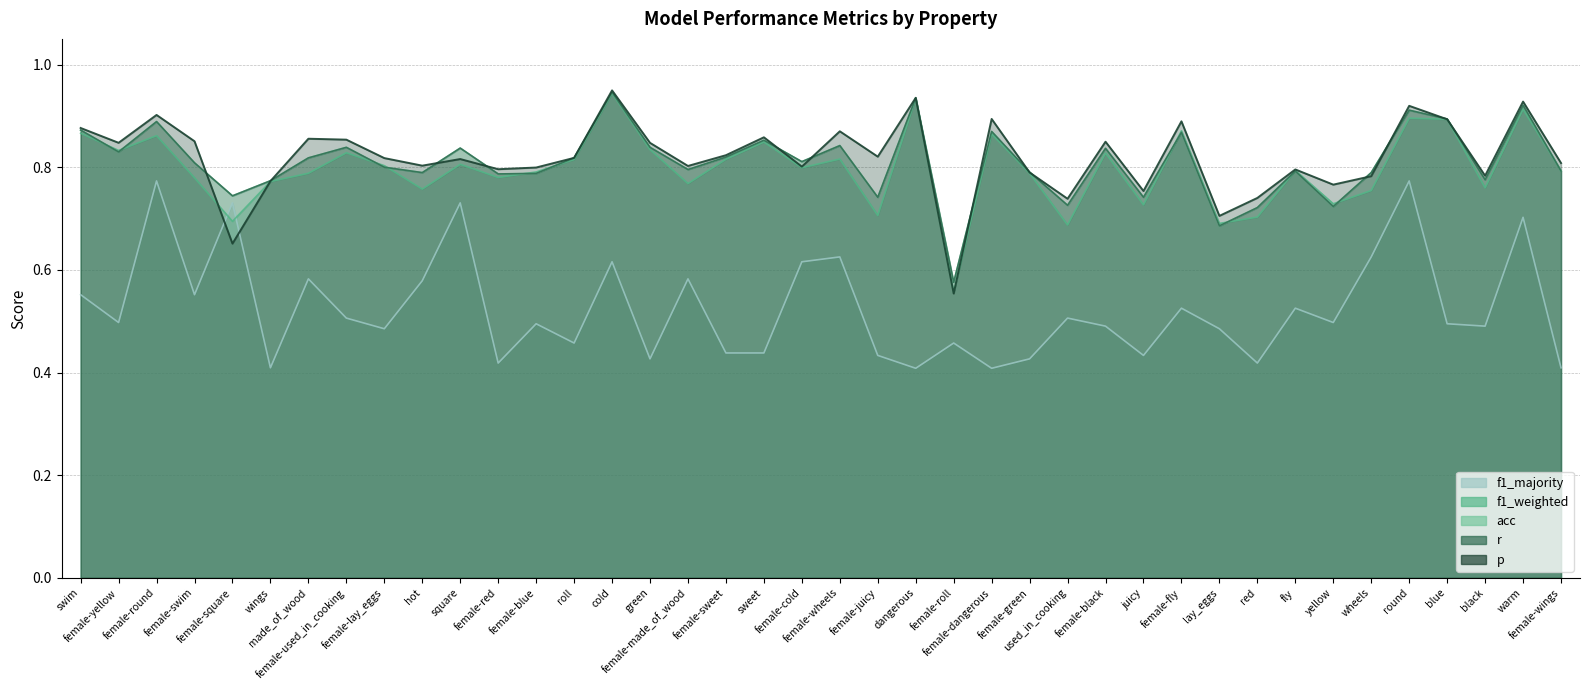

What position from the left is blue?

37